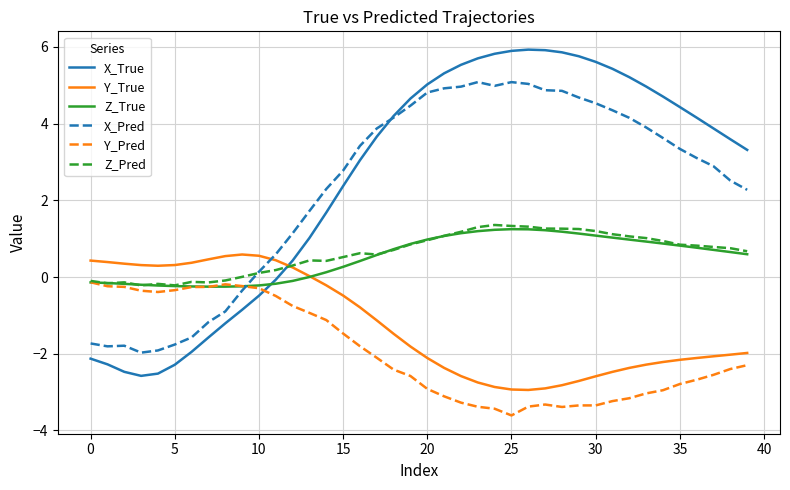

Which series has the widest spread of values?

X_True